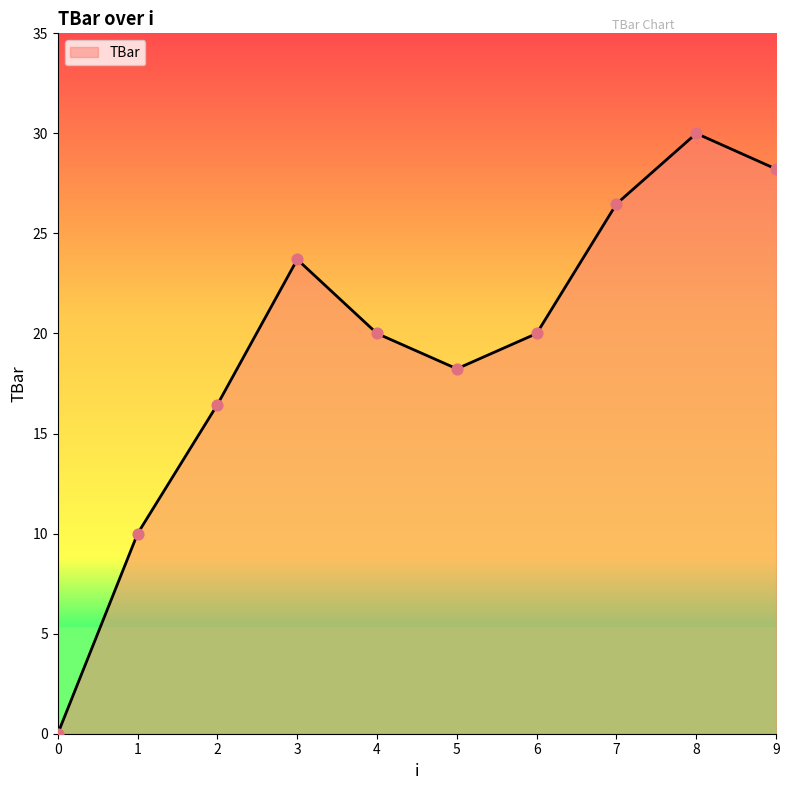

What is the ratio of the value at 5 to the value at 7?

0.7